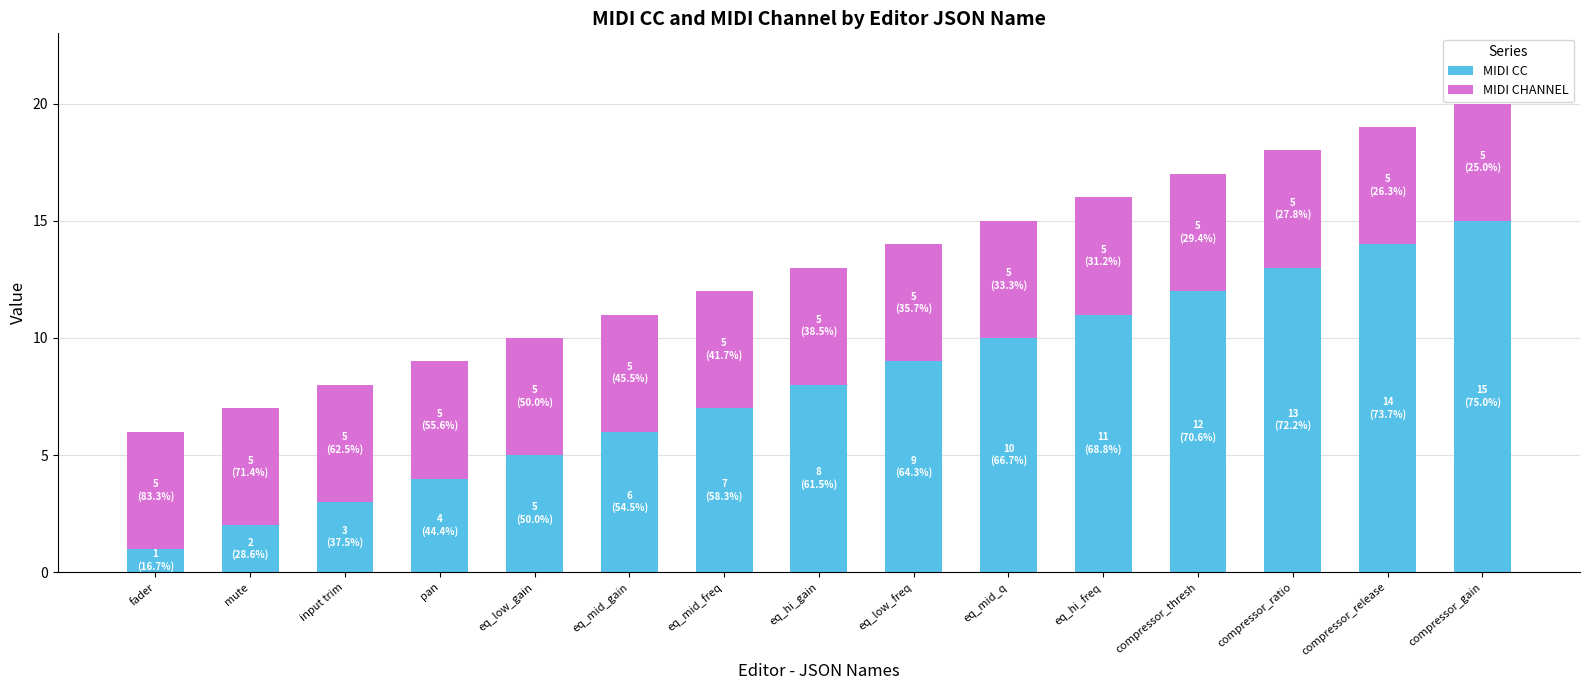

The value of MIDI CC at eq_low_gain is 7. True or false?

False